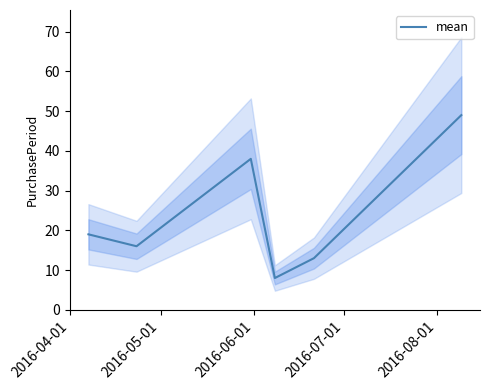

What is the highest value of the mean series?

49